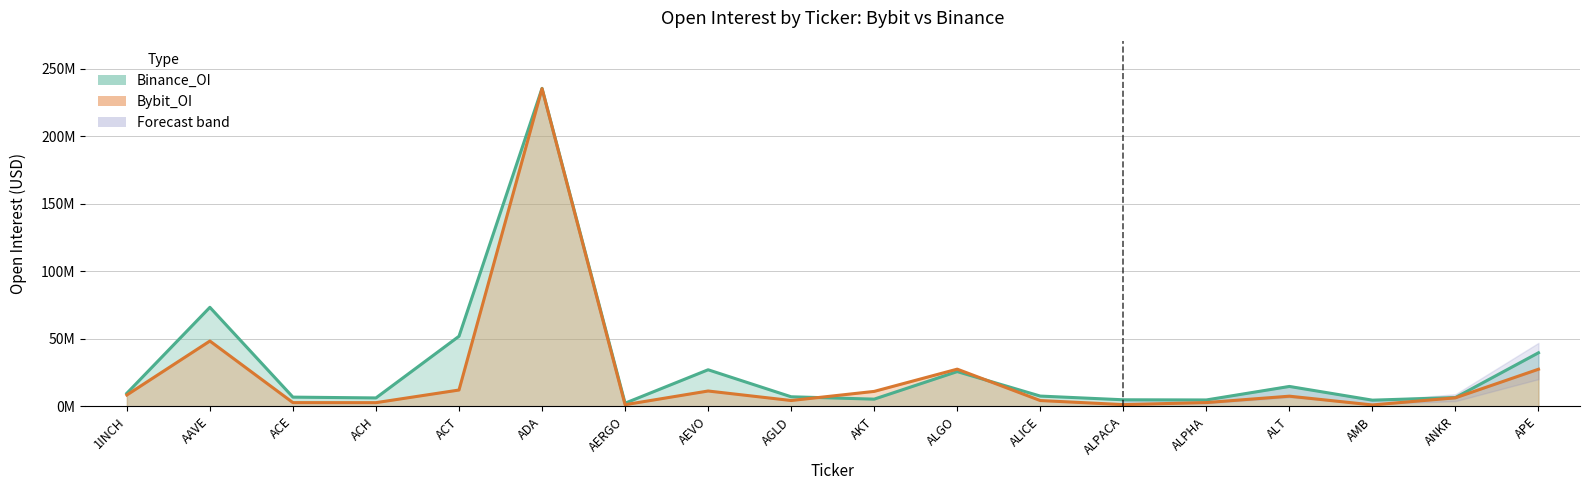

How many lines are shown in the chart?

2